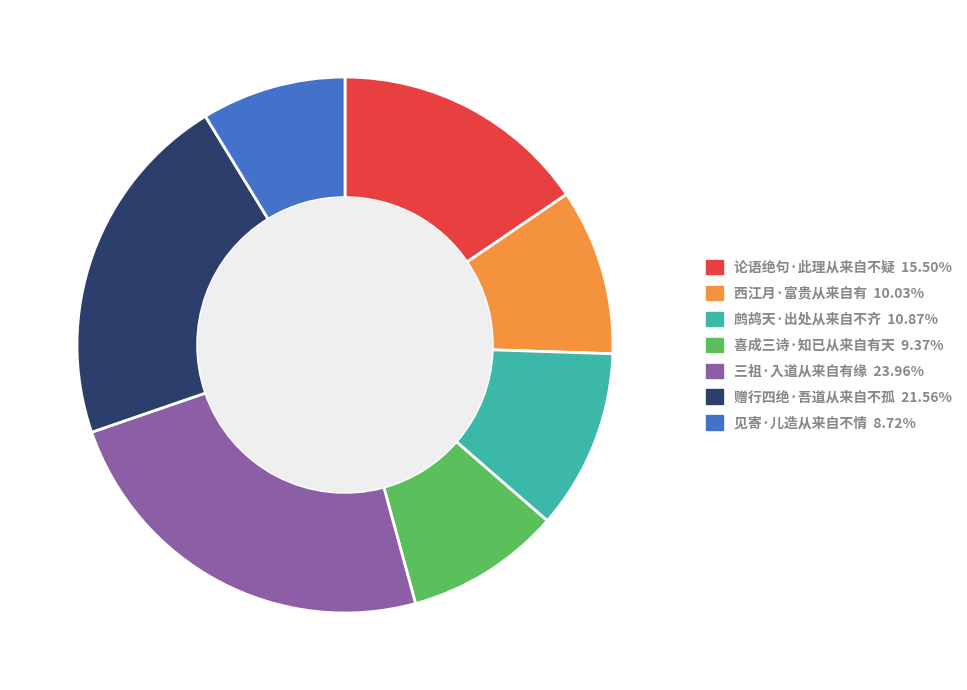

Approximately how many times larger is the value at 西江月·富贵从来自有 10.03% compared to 鹧鸪天·出处从来自不齐 10.87%?

0.9